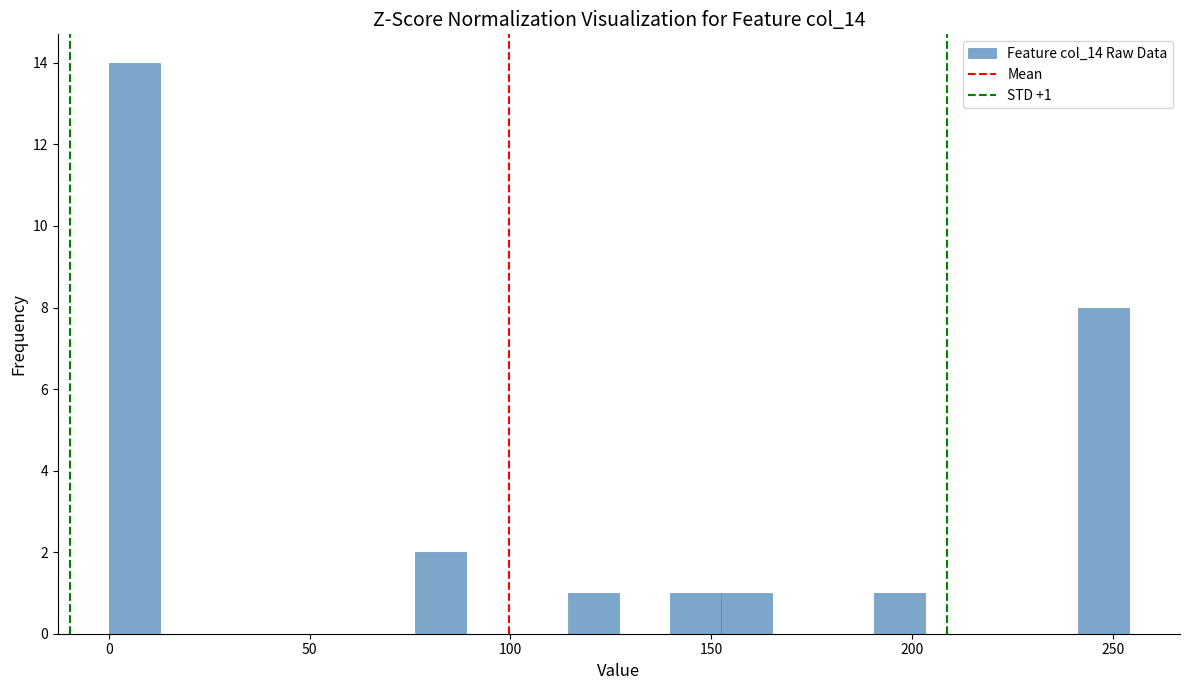

Read against the x-axis, roughly where is the centre of the tallest bar?

5